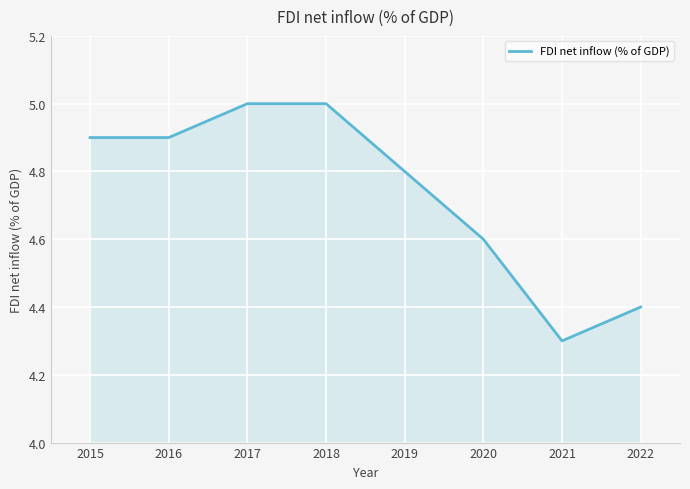

What is the approximate value at 2016?

4.9